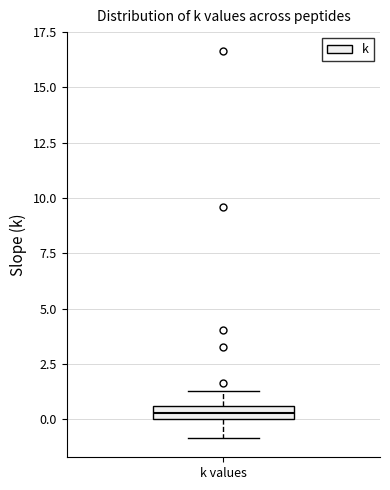

Where is the upper edge of the box for k values on the y-axis? The values are not printed on the chart, so give them approximately, as read against the axis.

0.5